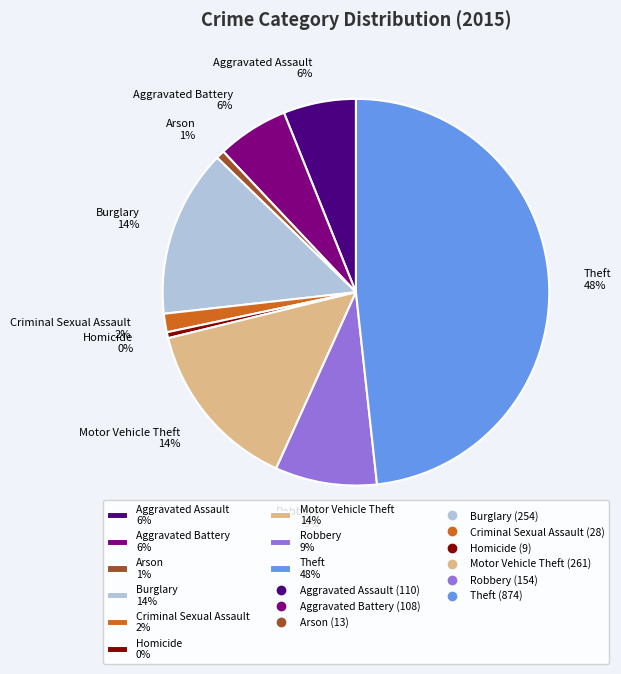

To the nearest percent, what percentage of the pie is Burglary?

14%